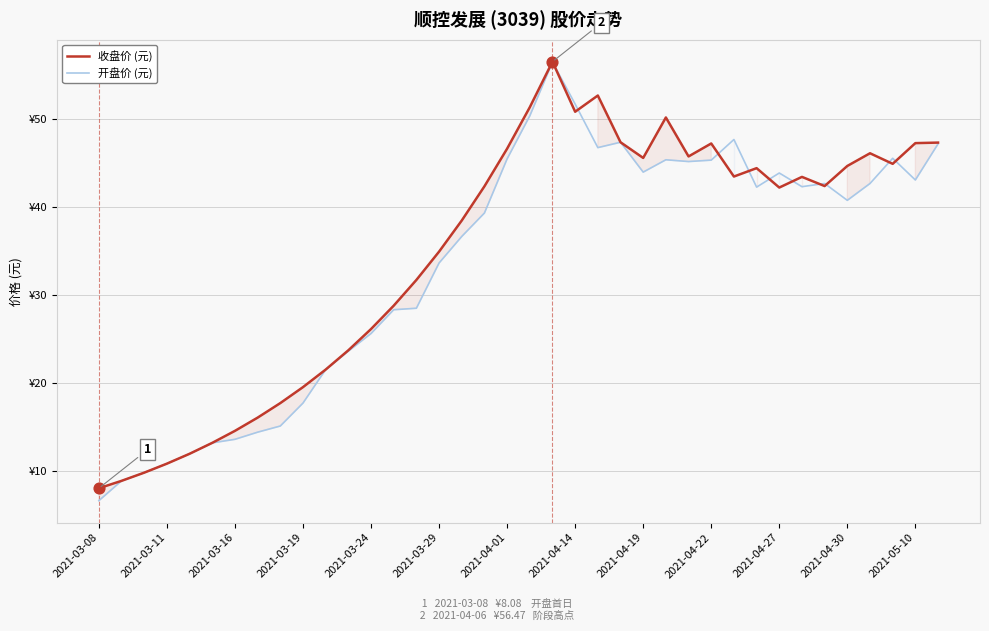

What are all the series names shown in the legend?

收盘价 (元), 开盘价 (元)